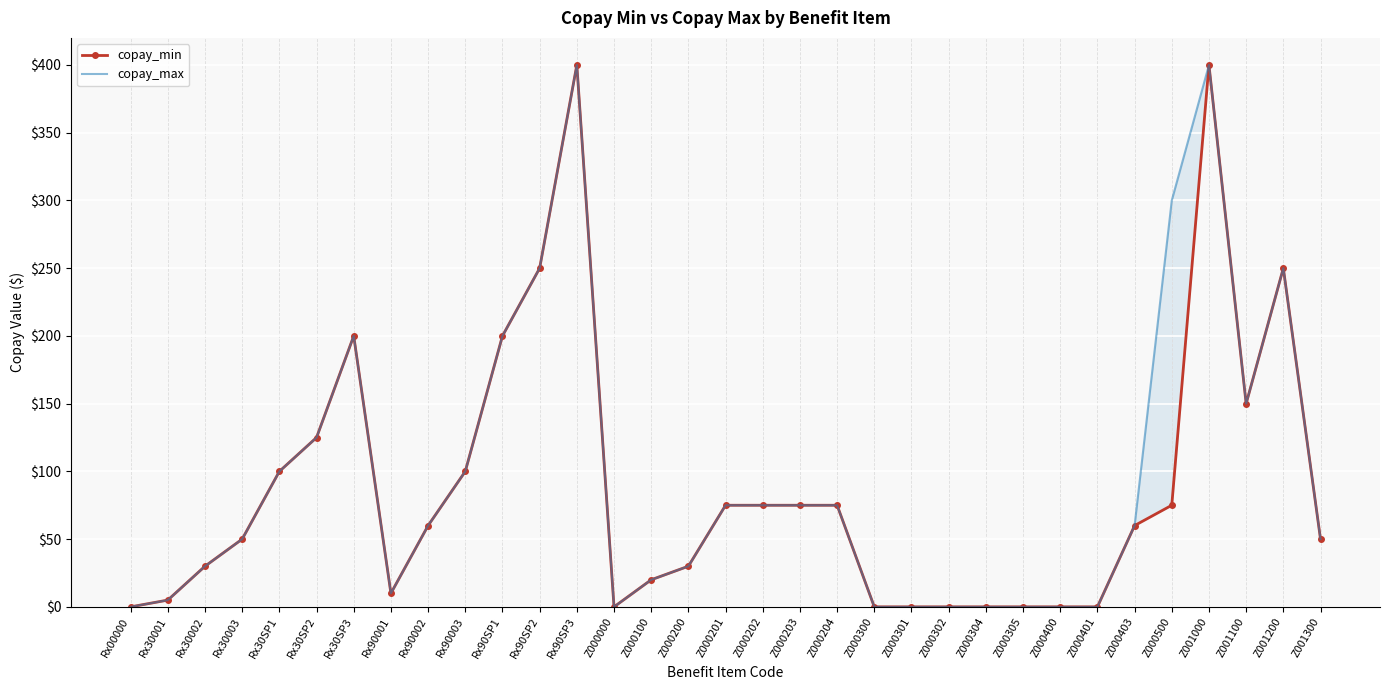

True or false: copay_min and copay_max cross at least once.

False